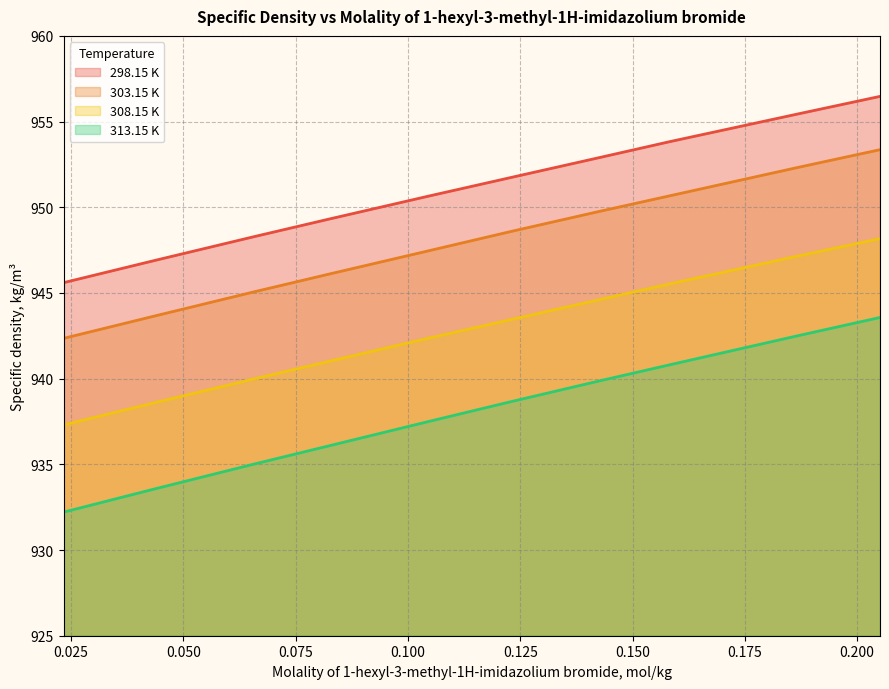

How many data points in 313.15 K are less than 938?

5